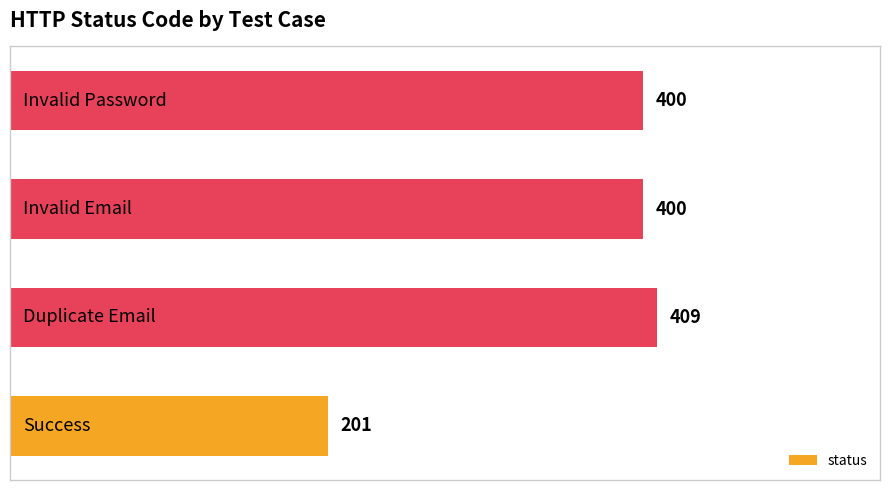

What is the sum of all values?

1410